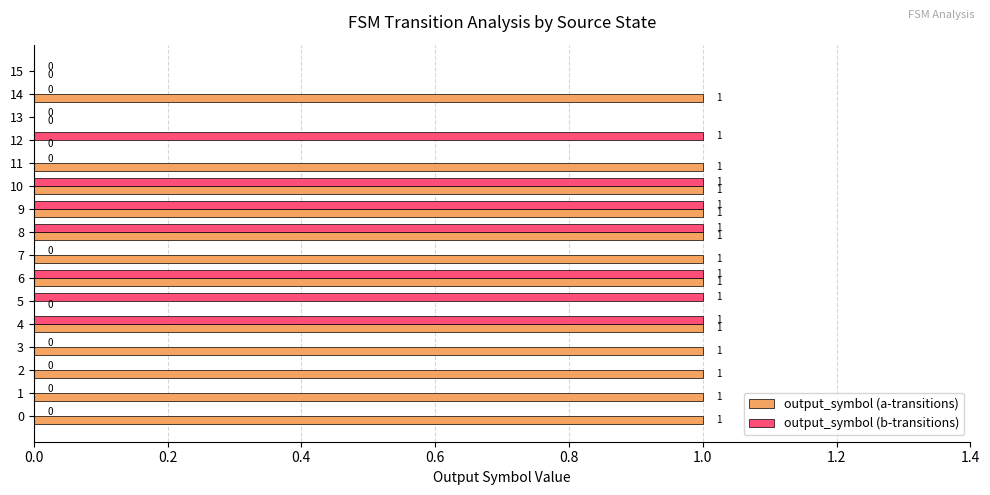

Count the output_symbol (a-transitions) values in the range 1 to 2.

12